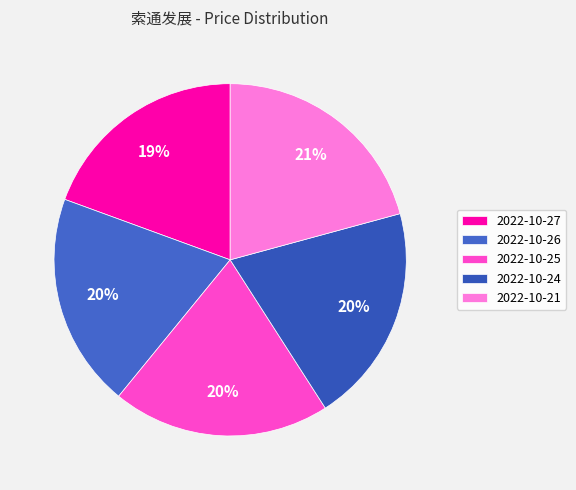

What is the change in value from 2022-10-27 to 2022-10-21?

+2.0